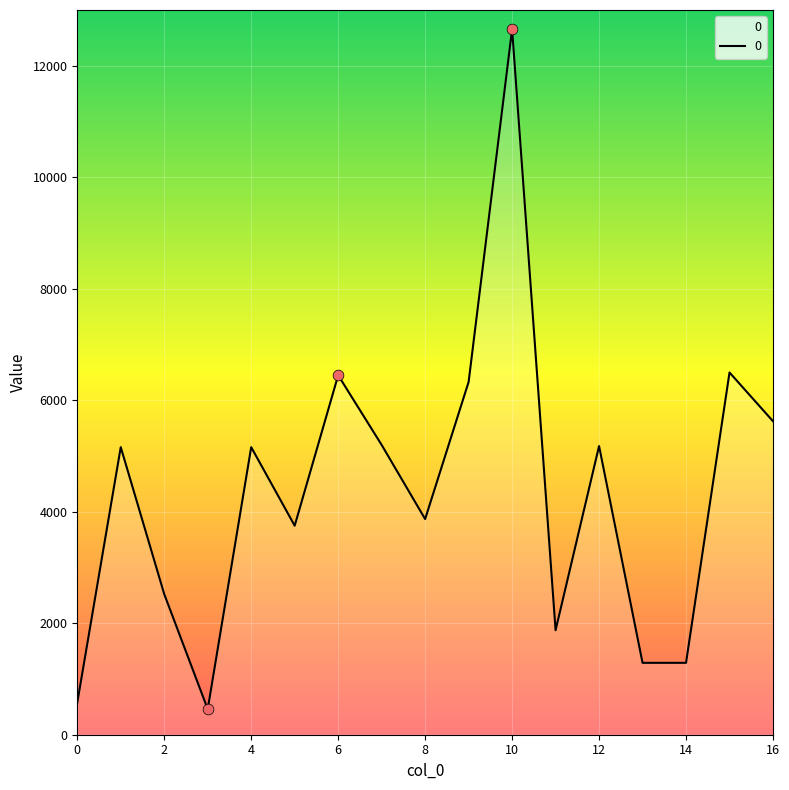

What is the greatest value displayed?

12656.0